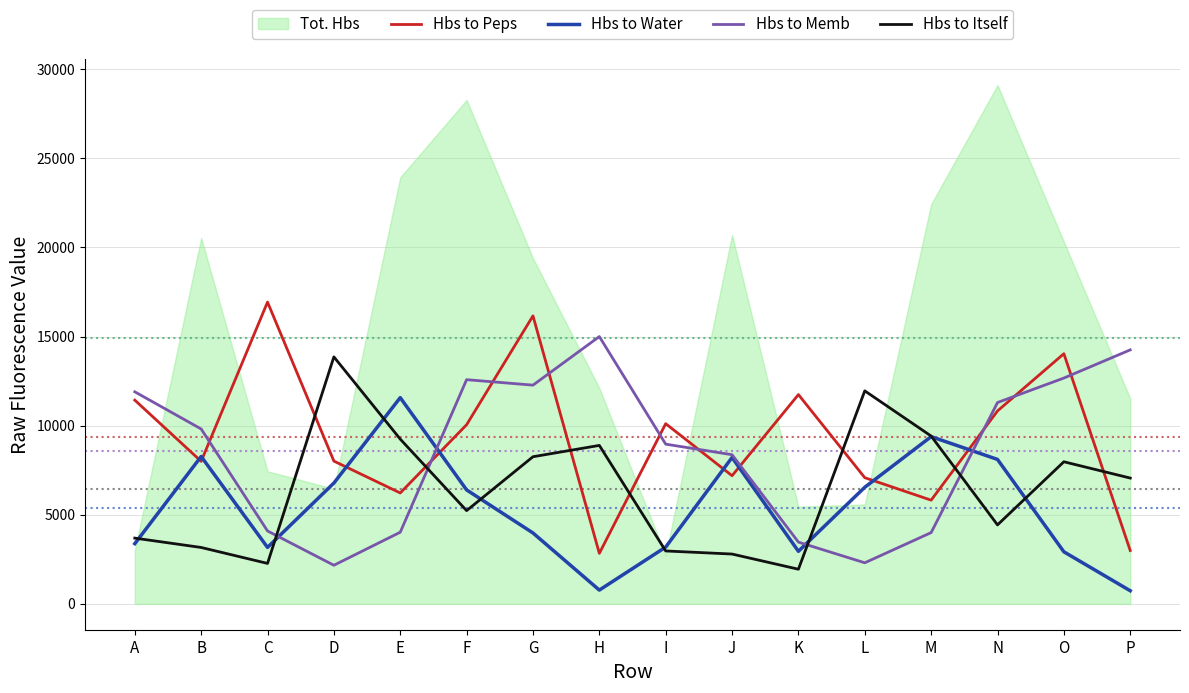

Count the number of categories in the chart.

16